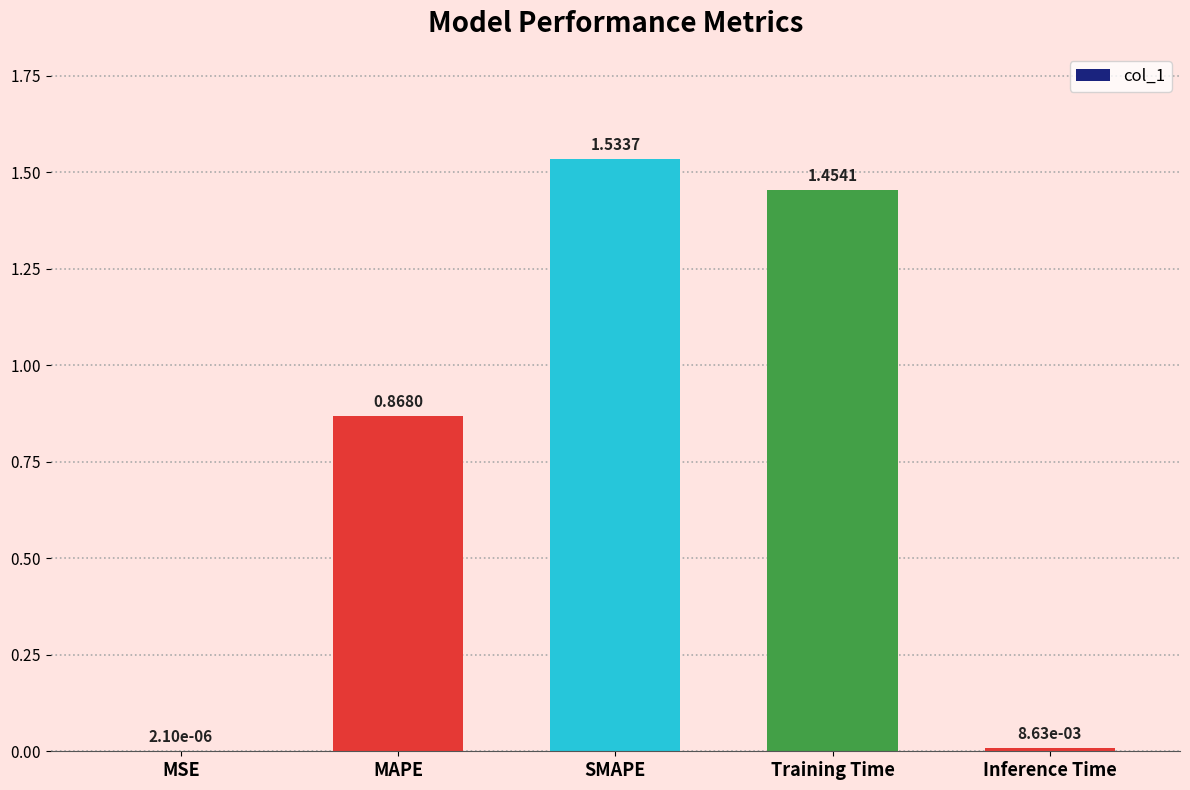

Where is the data nearest to the value 0?

MSE